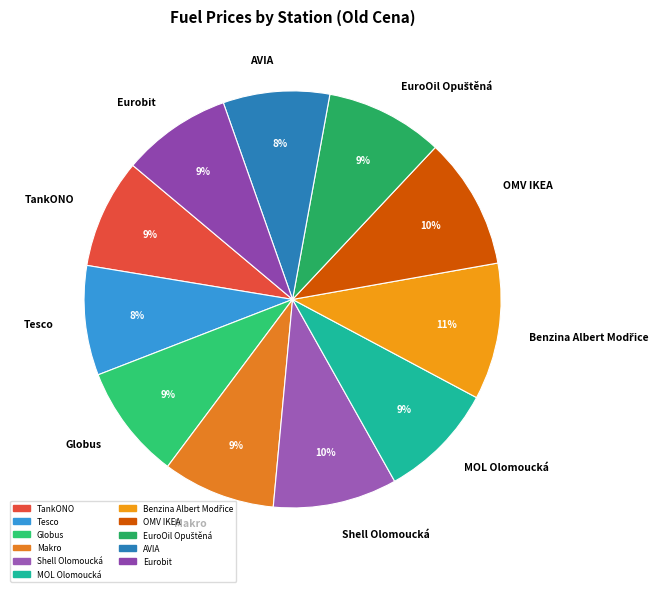

Is there any slice that represents more than half of the pie?

No